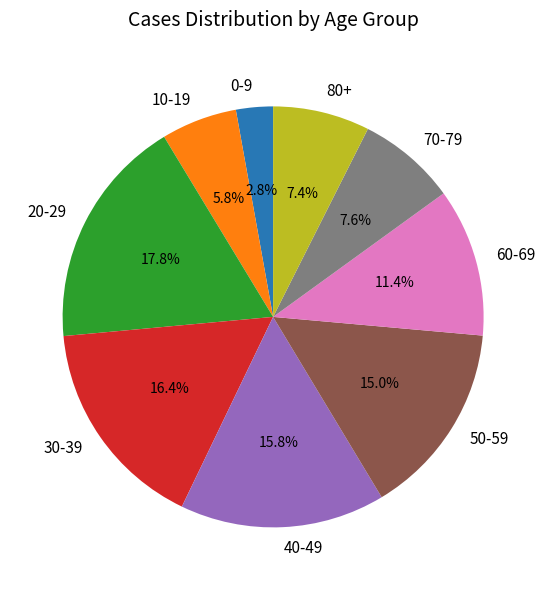

How many segments does this pie chart have?

9